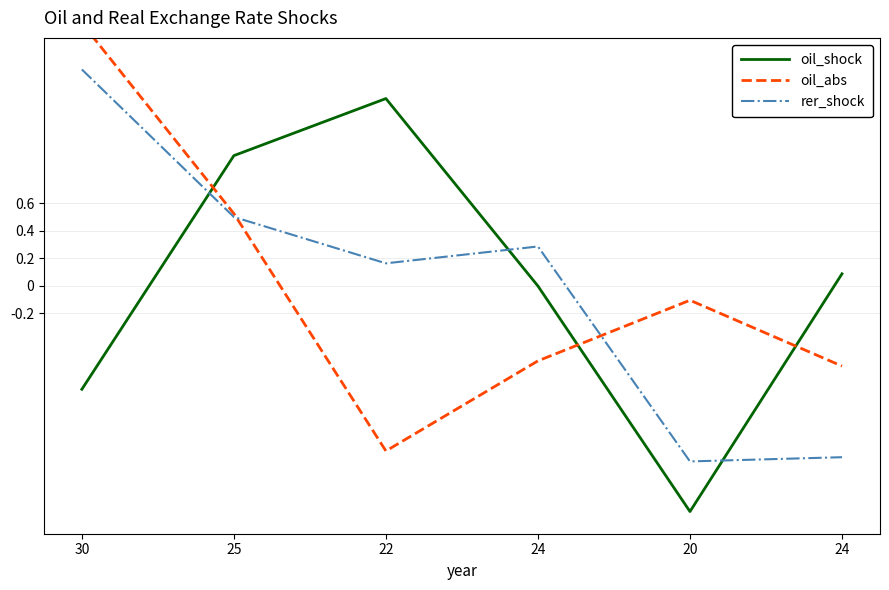

Reading right to left, extract all data points from this chart.

oil_shock: 24=0.1	20=-1.6	24=-0.0	22=1.4	25=0.9	30=-0.8
oil_abs: 24=-0.6	20=-0.1	24=-0.5	22=-1.2	25=0.5	30=1.9
rer_shock: 24=-1.2	20=-1.3	24=0.3	22=0.2	25=0.5	30=1.6